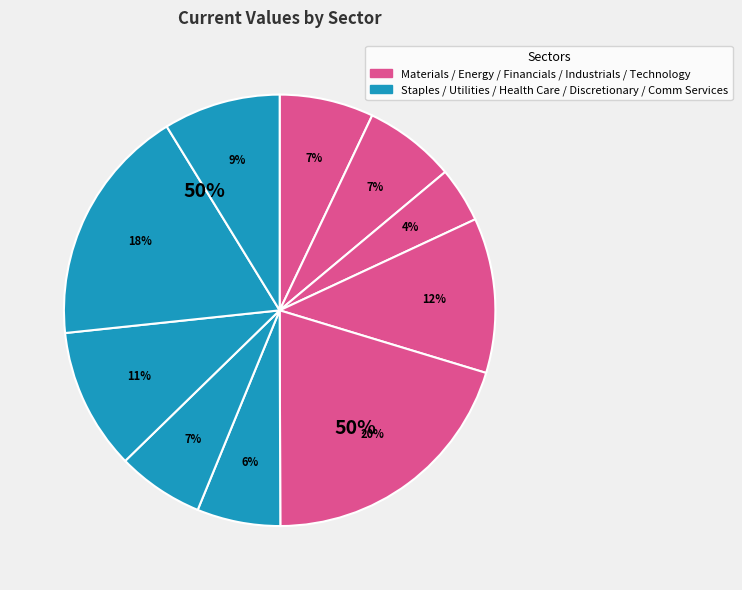

To the nearest percent, what is the combined percentage of Technology and Staples?

27%